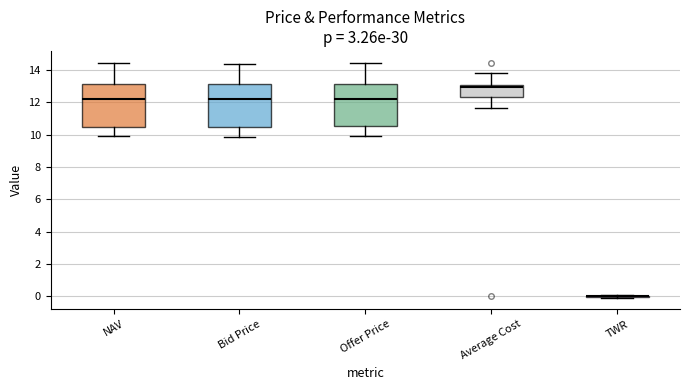

Reading left to right, read every box against the y-axis: the position of its median line, the range the box covers, and the ends of its whiskers. The values are not printed on the chart, so give them approximately, as read against the axis.

NAV: median 12.2, box 10.4 to 13.2, whiskers 9.8 to 14.4
Bid Price: median 12.2, box 10.4 to 13.2, whiskers 9.8 to 14.4
Offer Price: median 12.2, box 10.6 to 13.2, whiskers 10.0 to 14.4
Average Cost: median 13.0 (just below the box's upper edge), box 12.2 to 13.0, whiskers 11.6 to 13.8
TWR: box collapsed to a line at 0.0, whiskers 0.0 to 0.0